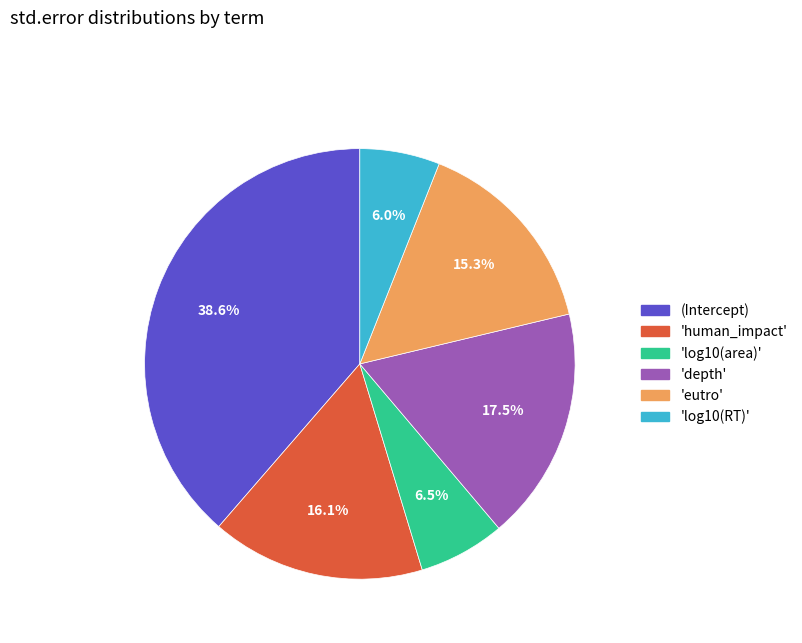

Is the sum of 'log10(RT)' and 'eutro' greater than half?

No